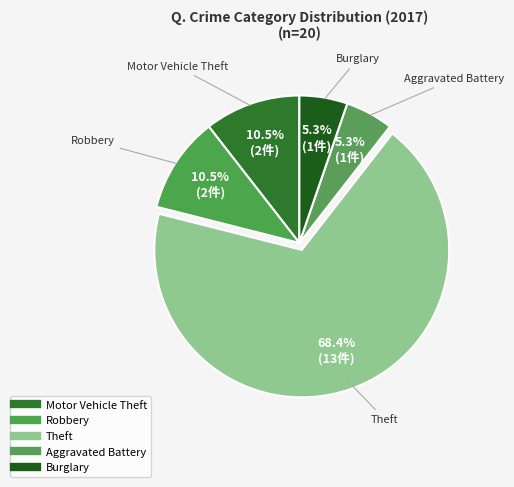

How many segments does this pie chart have?

5